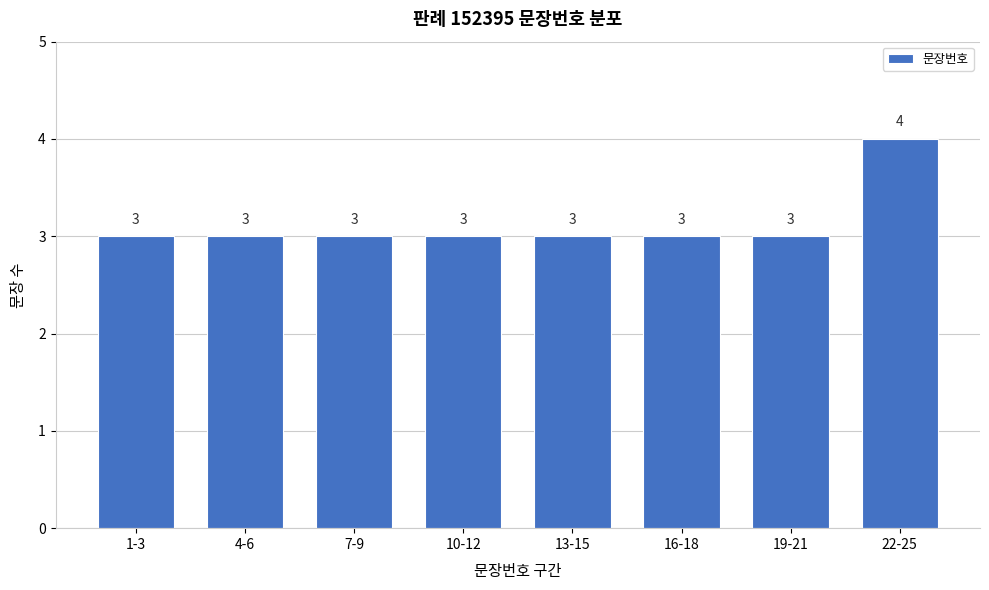

Reading left to right, transcribe all the data shown in this chart.

1-3=3	4-6=3	7-9=3	10-12=3	13-15=3	16-18=3	19-21=3	22-25=4